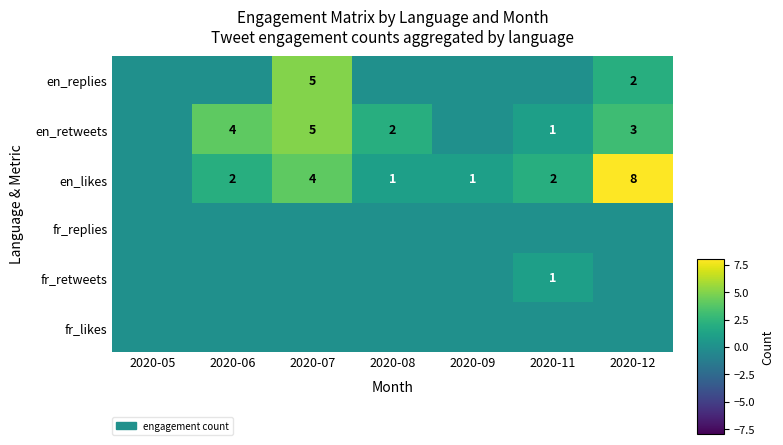

Is it true that en_retweets equals 4 at 2020-08?

False